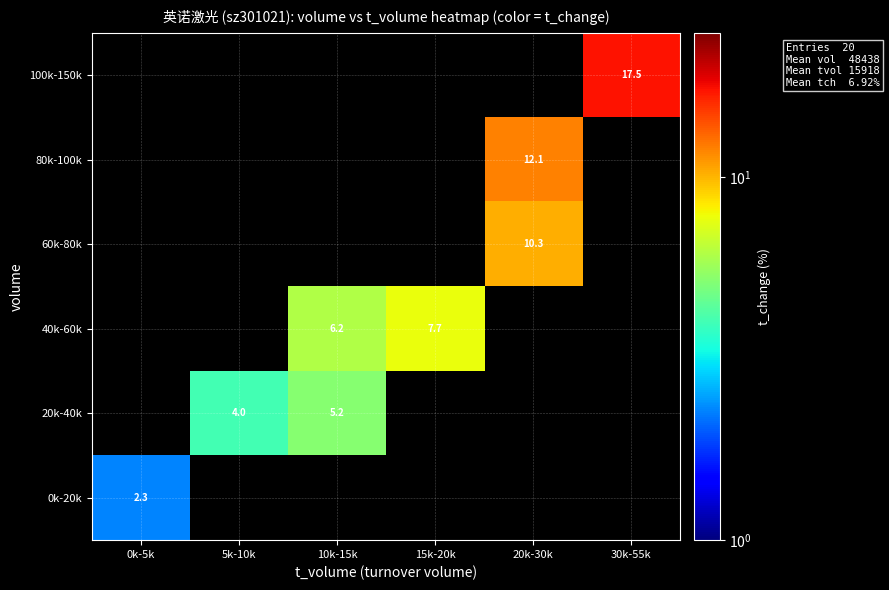

What is the maximum value shown in the chart?

17.5